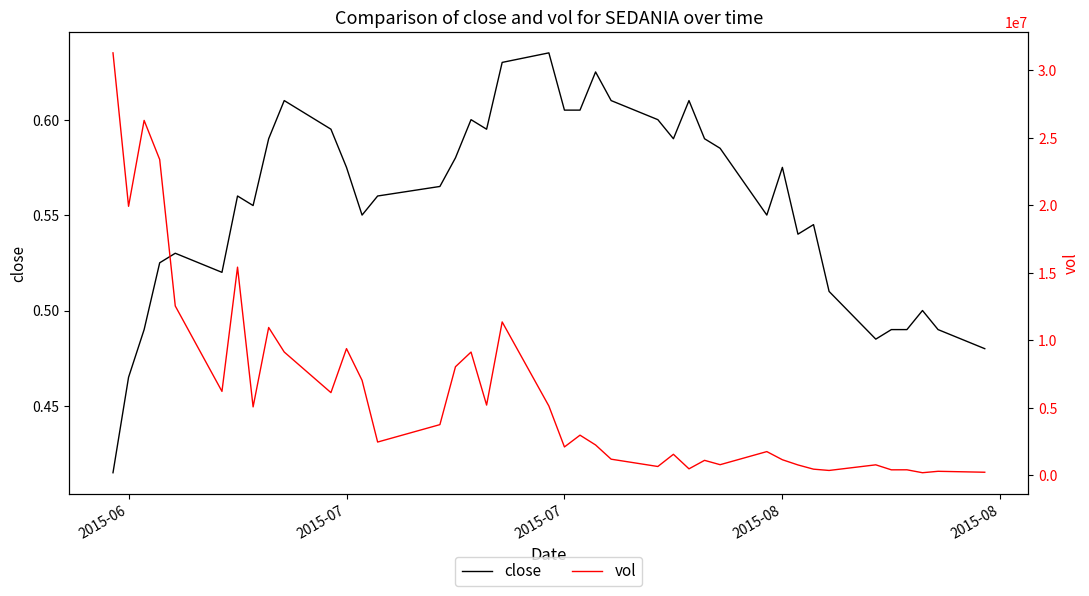

What is the minimum value for vol?

174000.0